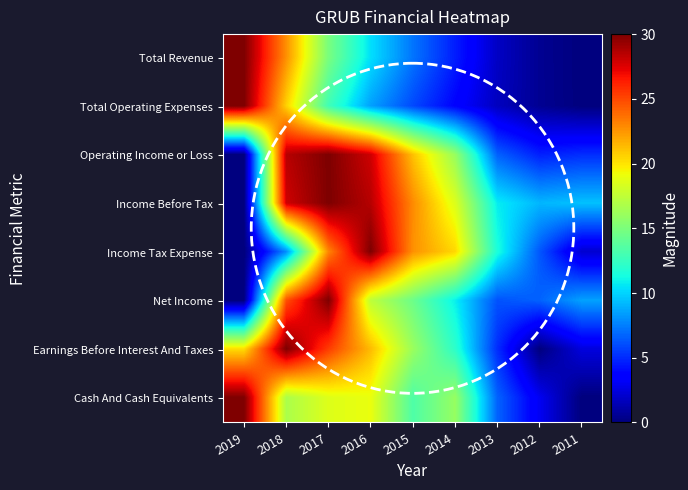

What is the total value across all series at 2014?

102.3